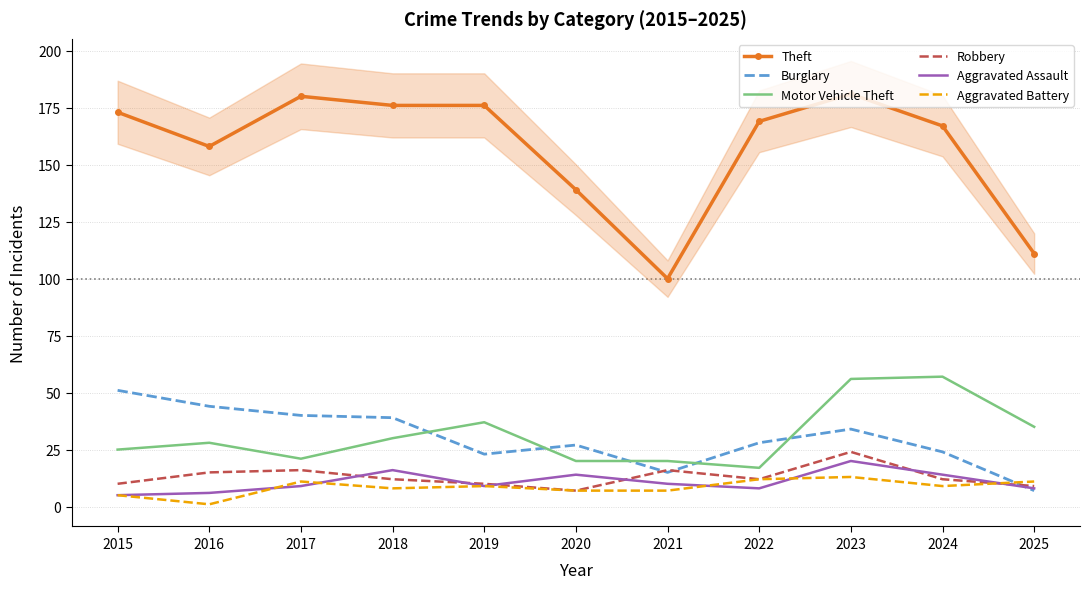

Rank the categories by Robbery value from lowest to highest.

2020, 2025, 2015, 2019, 2018, 2022, 2024, 2016, 2017, 2021, 2023